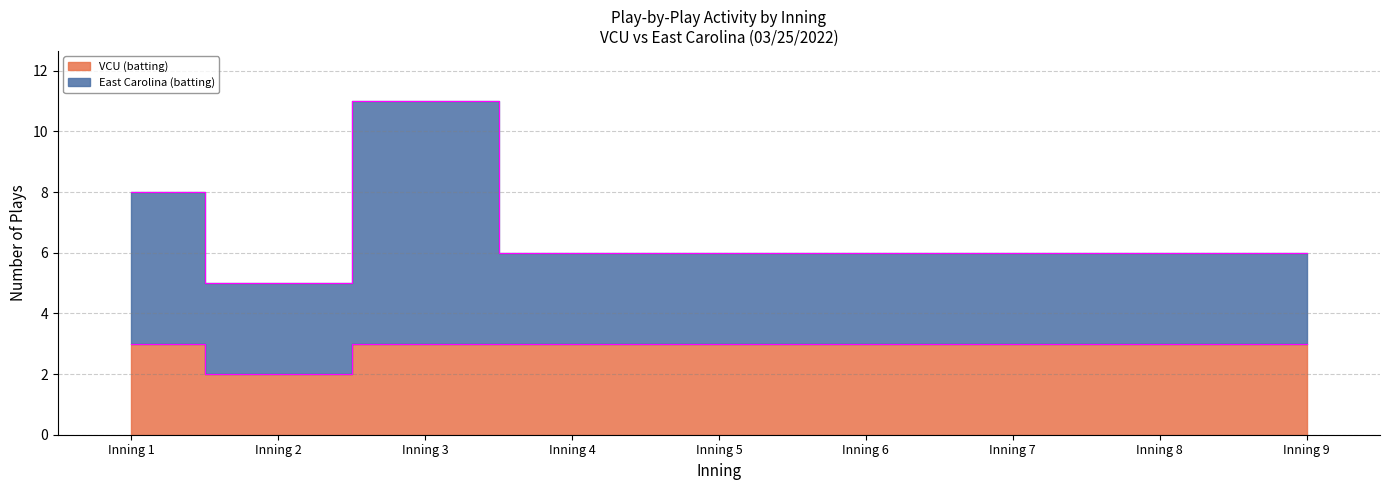

List the series in order of their overall mean, highest first.

East Carolina (batting), VCU (batting)